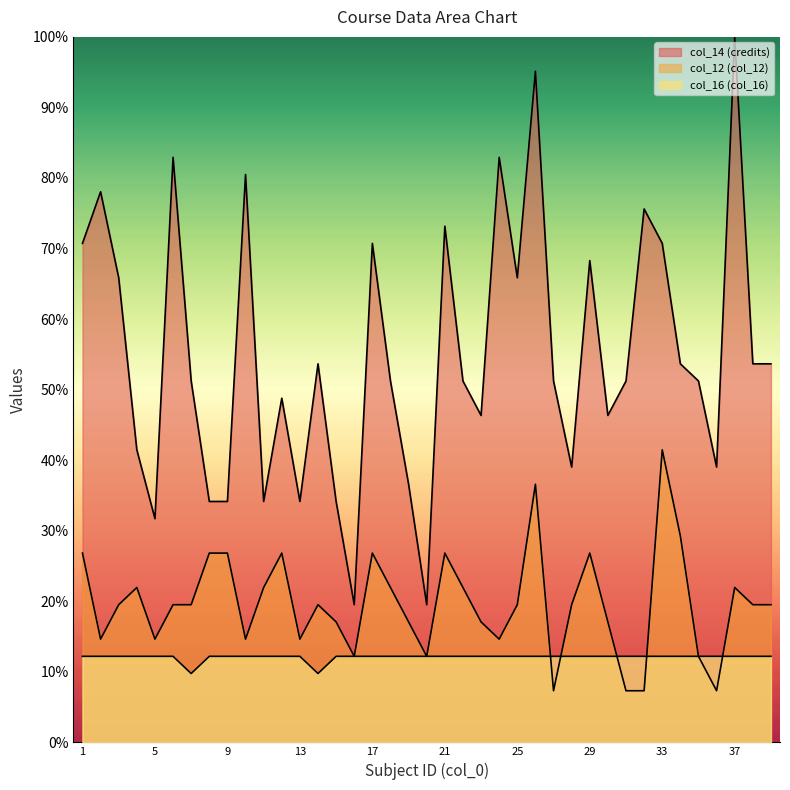

True or false: col_16 (col_16) and col_14 (credits) cross at least once.

False